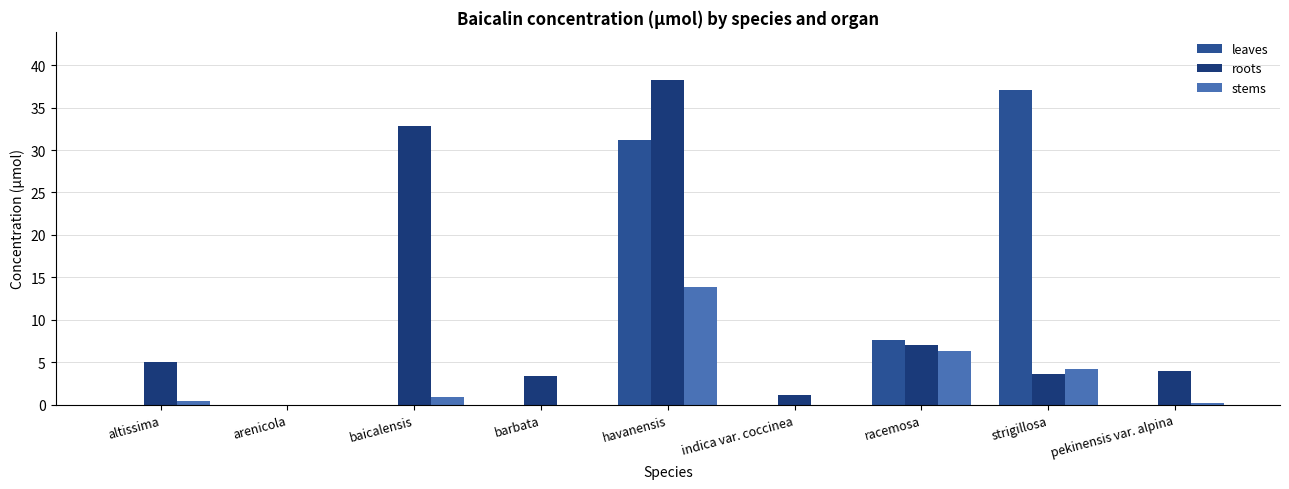

How many groups of bars are there?

9